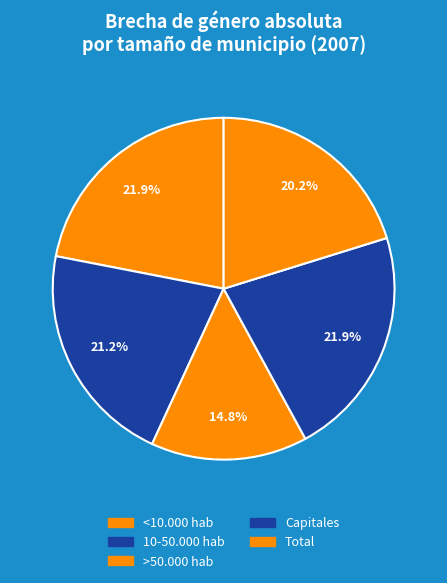

Approximately how many times larger is the value at >50.000 hab compared to 10-50.000 hab?

0.7